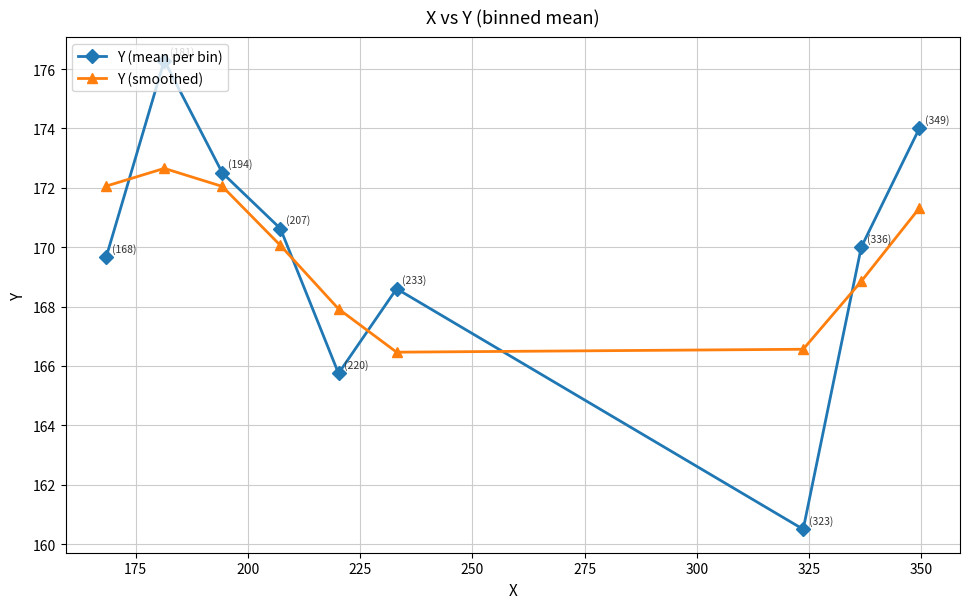

Does the chart have visible grid lines?

Yes